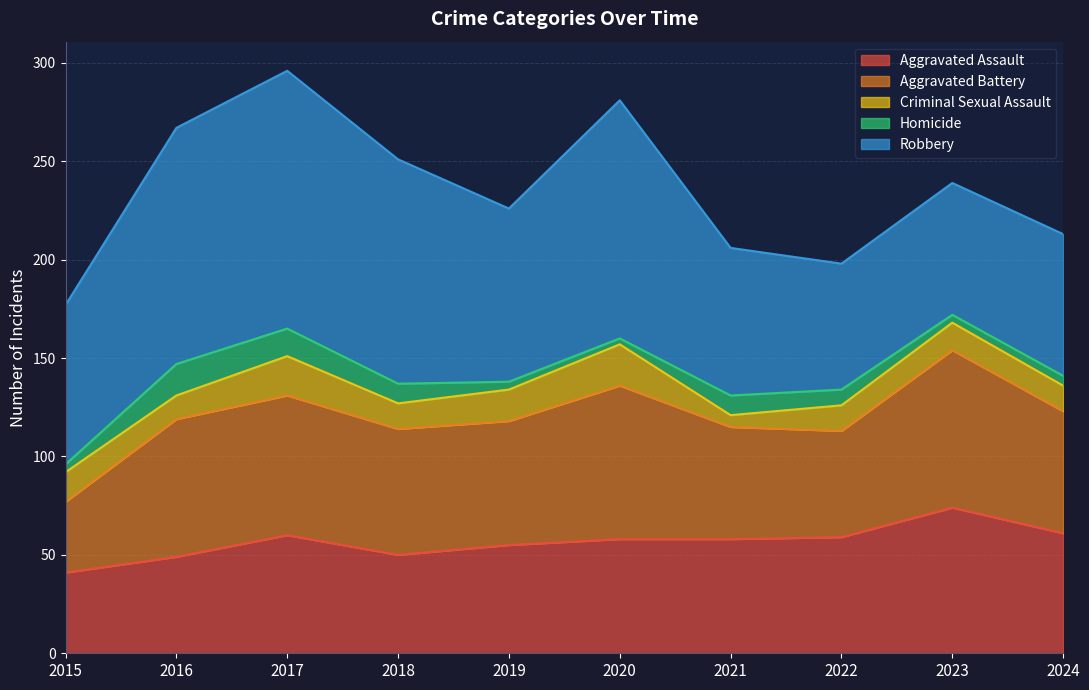

Where does the Criminal Sexual Assault series first go above 14?

2015